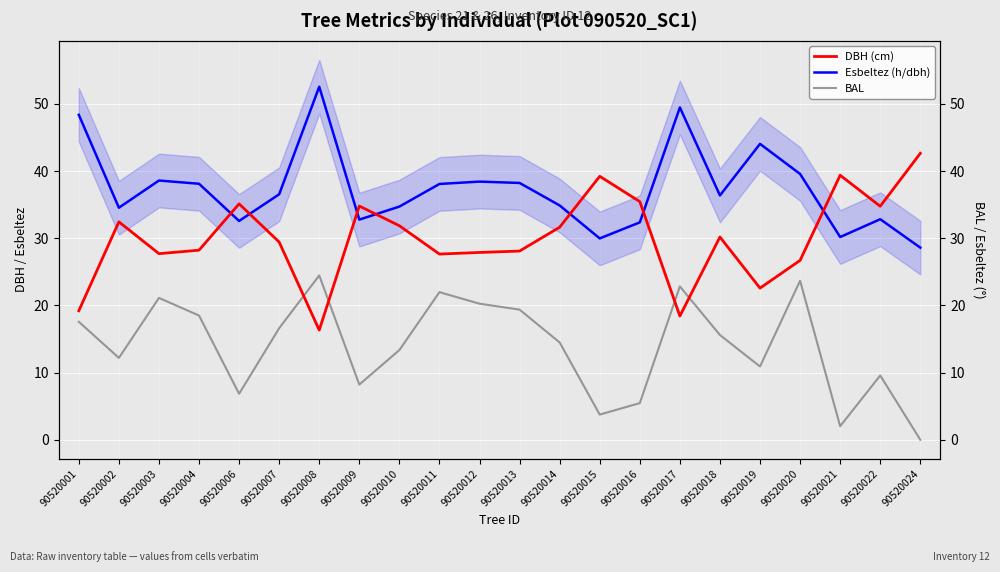

At 90520019, list the series in order from largest to smallest.

Esbeltez (h/dbh), DBH (cm), BAL